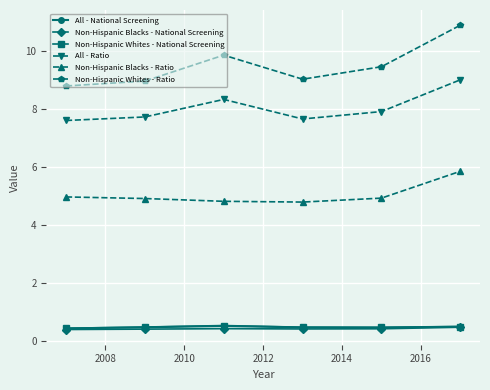

What are all the series names shown in the legend?

All - National Screening, Non-Hispanic Blacks - National Screening, Non-Hispanic Whites - National Screening, All - Ratio, Non-Hispanic Blacks - Ratio, Non-Hispanic Whites - Ratio